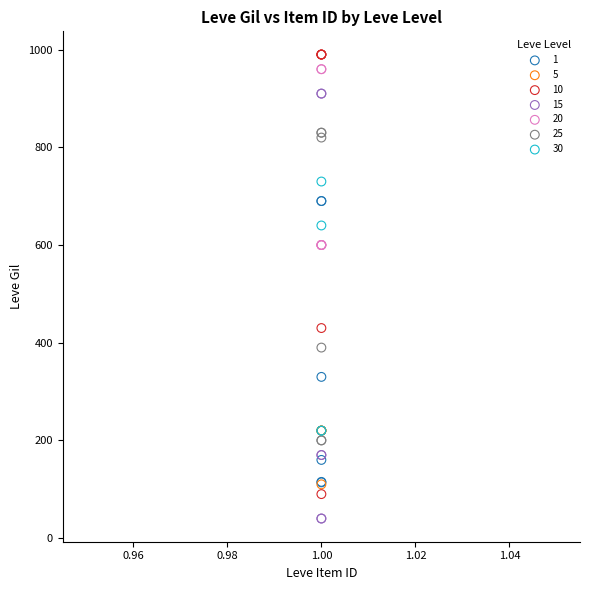

Which series reaches the minimum Y coordinate?

15